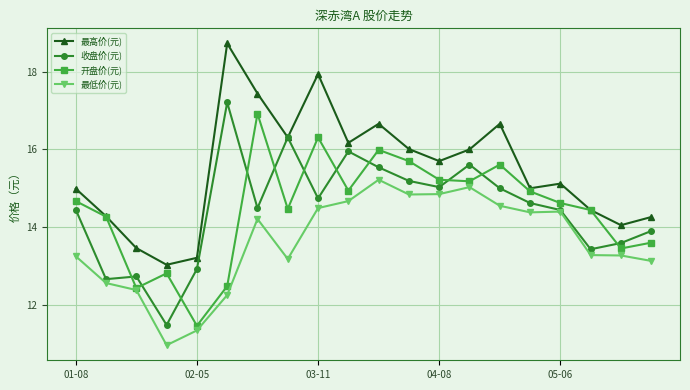

True or false: 最低价(元) and 最高价(元) intersect in this chart.

False